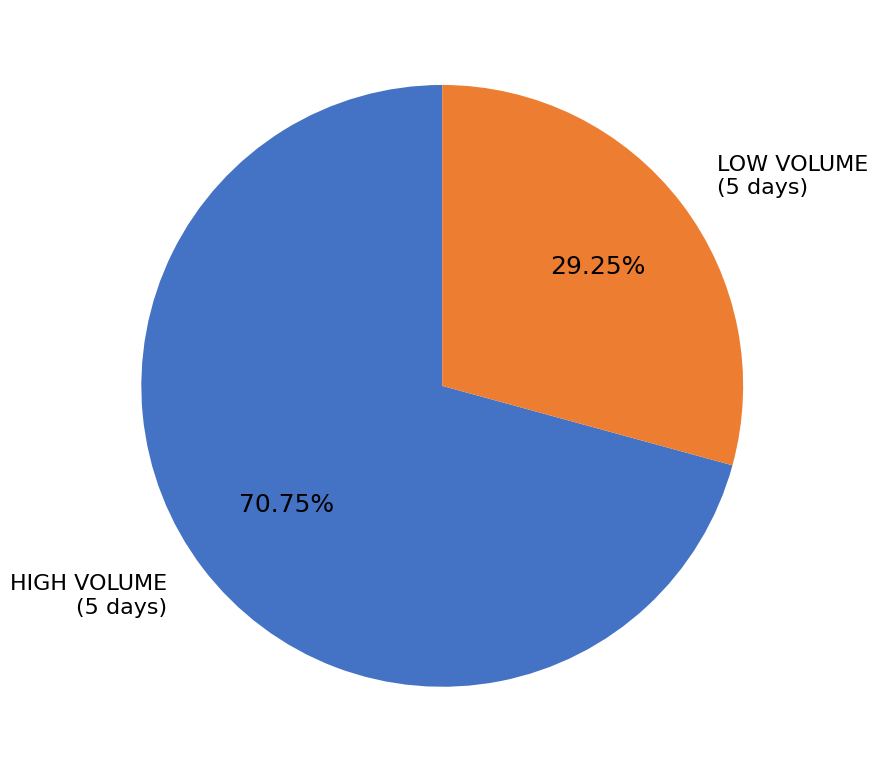

Combined, do HIGH VOLUME (5 days) and LOW VOLUME (5 days) account for over 50%?

Yes